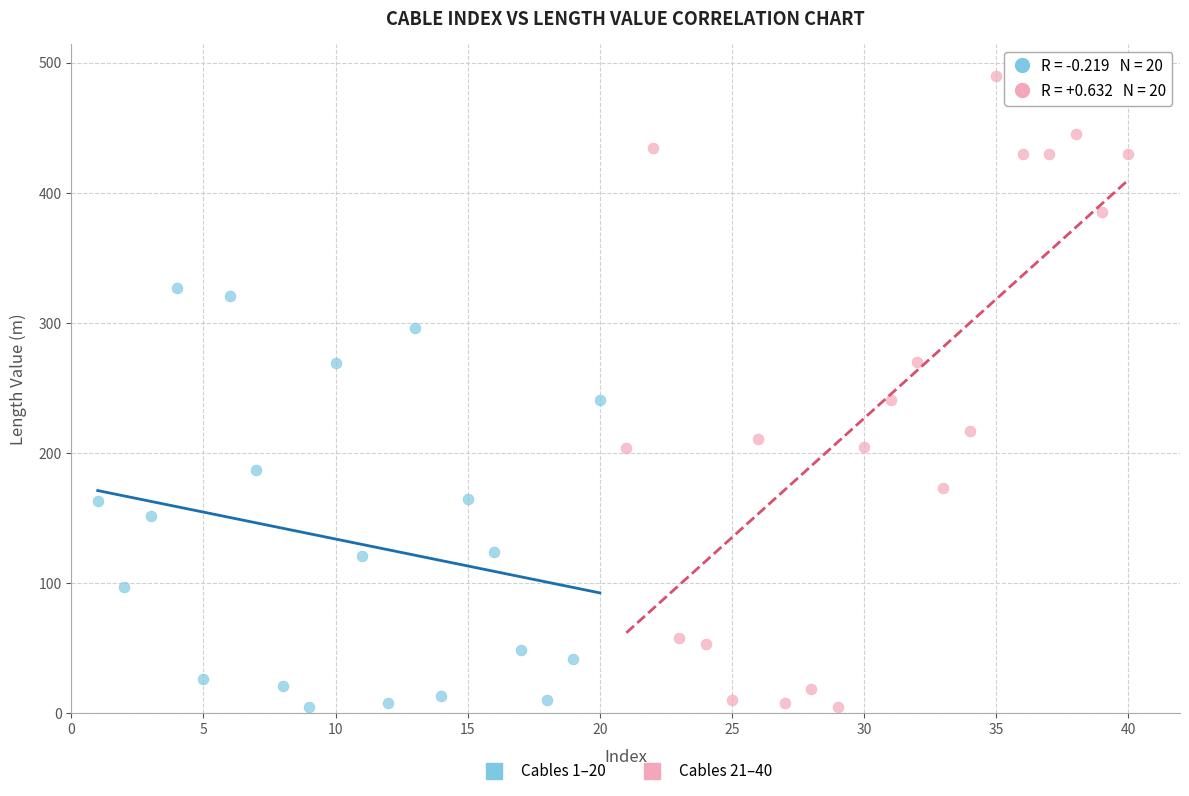

Which series has the widest spread of Y values?

Cables 21–40